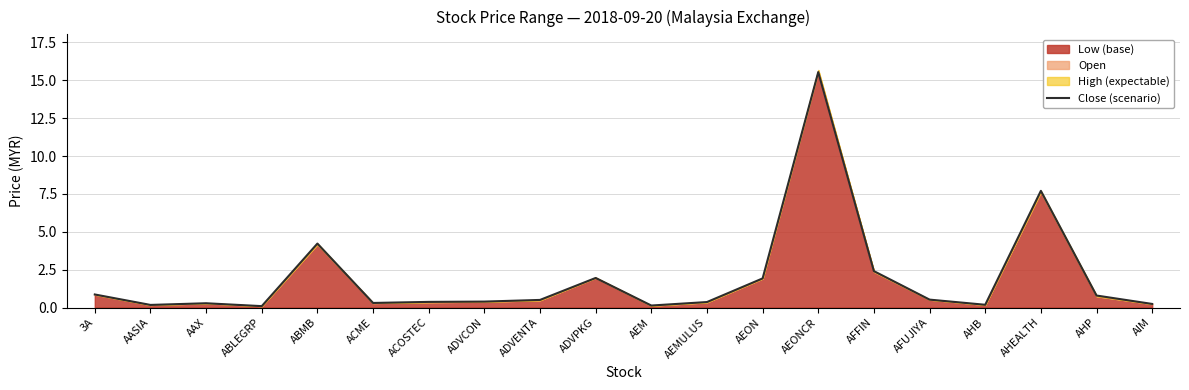

Where is the first local minimum?

AASIA